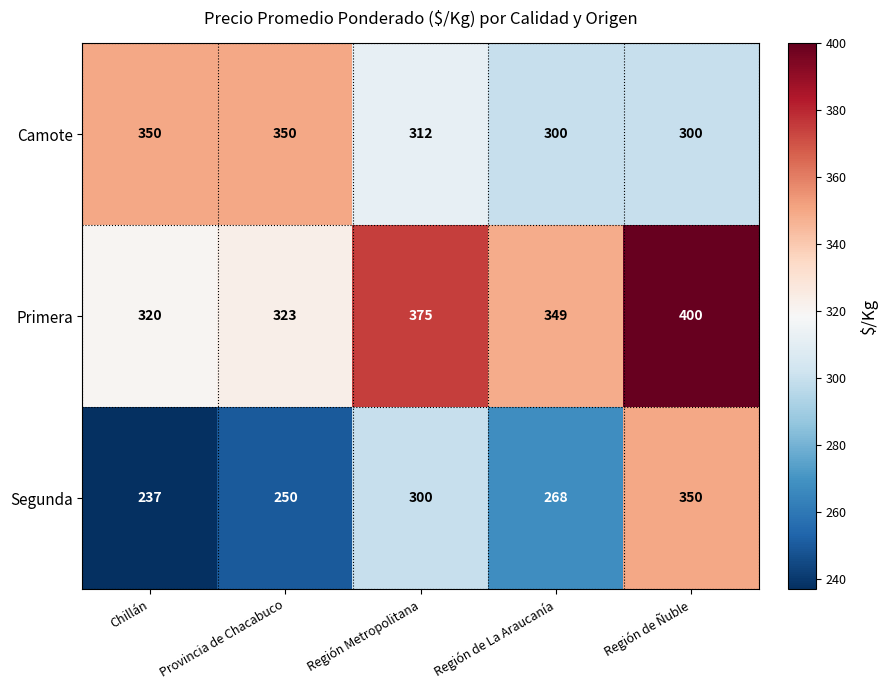

What is the difference between the highest and lowest values at Región de La Araucanía?

81